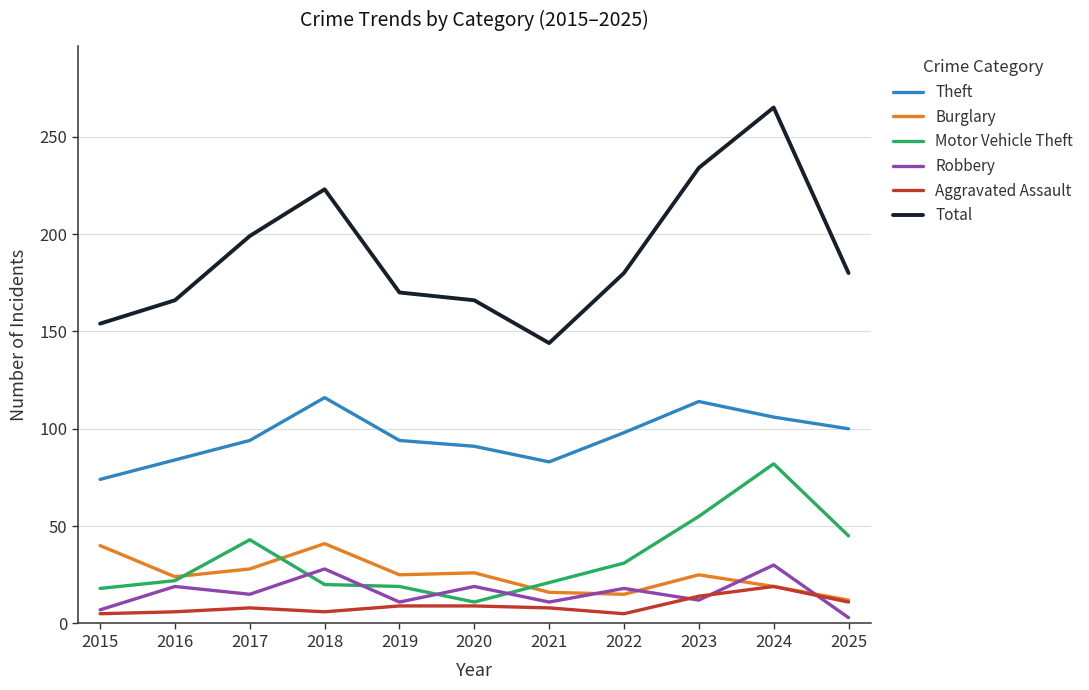

Where is the first local maximum for Robbery?

2016